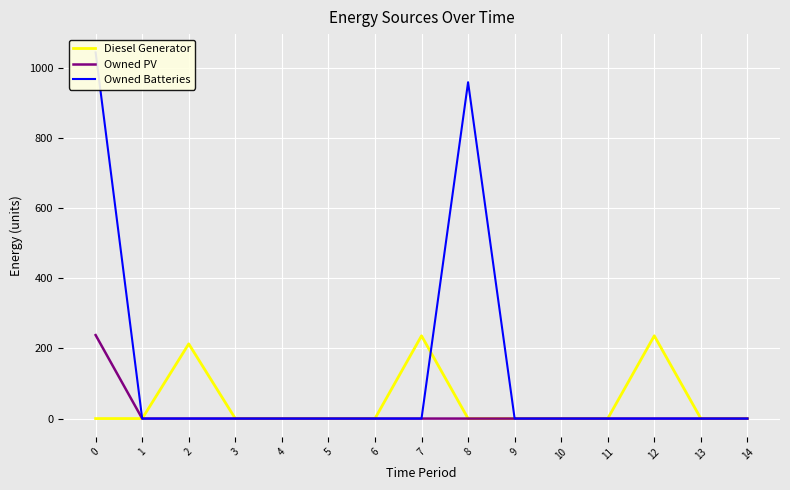

How many values in the Owned PV series exceed 0?

1